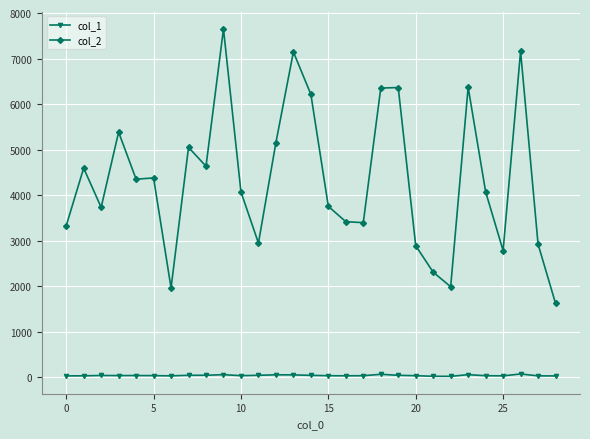

At how many categories does at least one series exceed 3537?

18